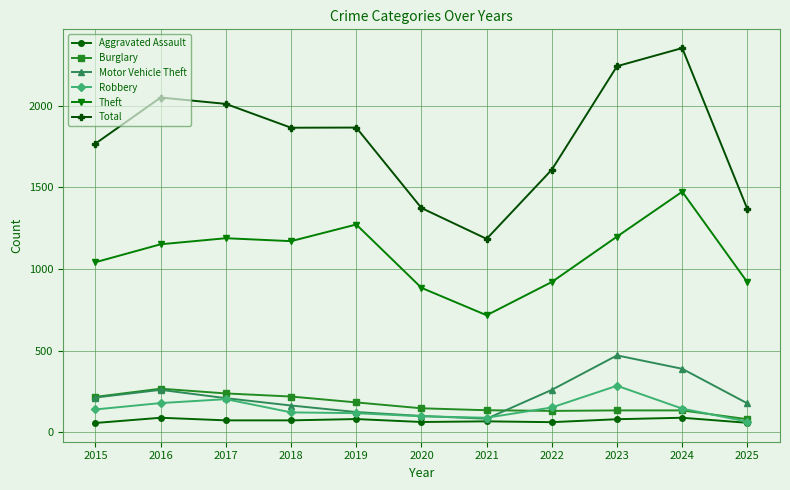

What is the average value of the Motor Vehicle Theft series?

222